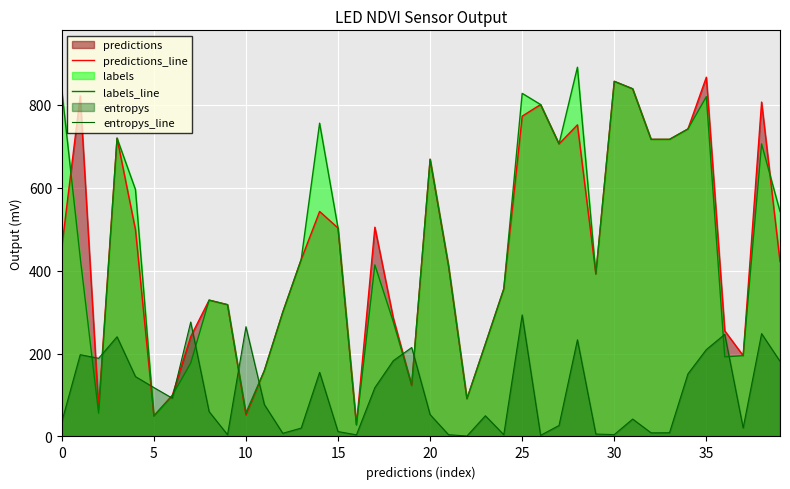

Which label corresponds to the largest value in the chart?

28